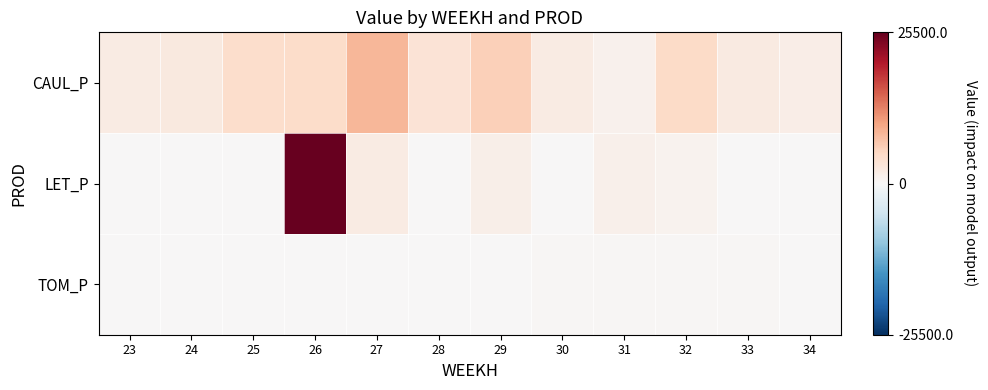

Which series has the largest total across all categories?

CAUL_P